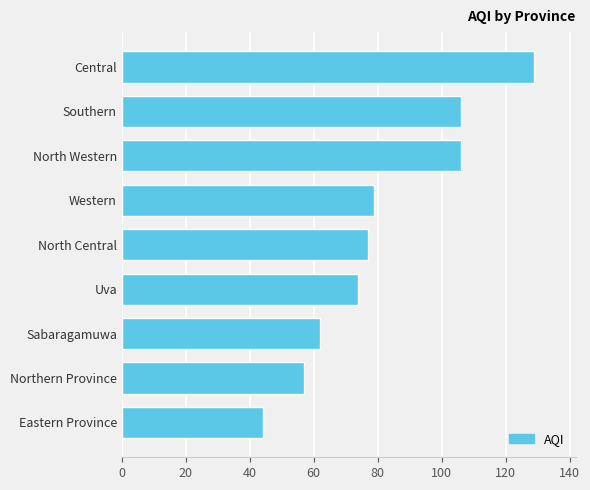

Reading bottom to top, what are all the values shown in this chart?

44	57	62	74	77	79	106	106	129